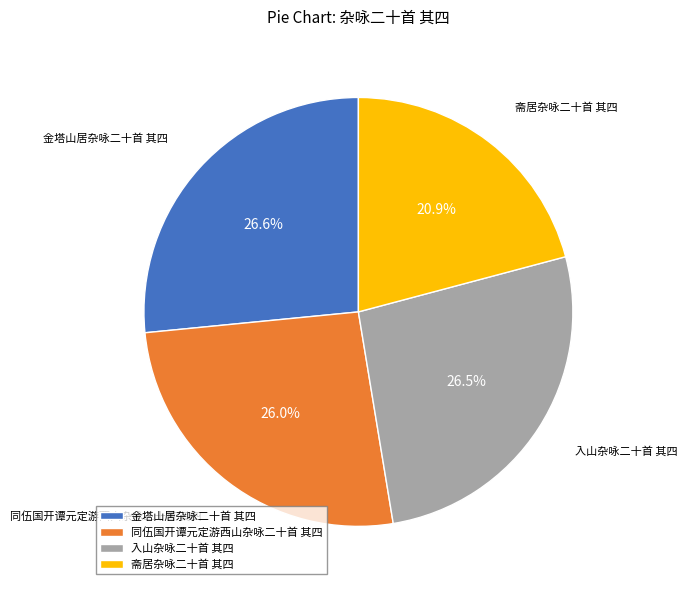

What is the smallest slice in the pie chart?

斋居杂咏二十首 其四